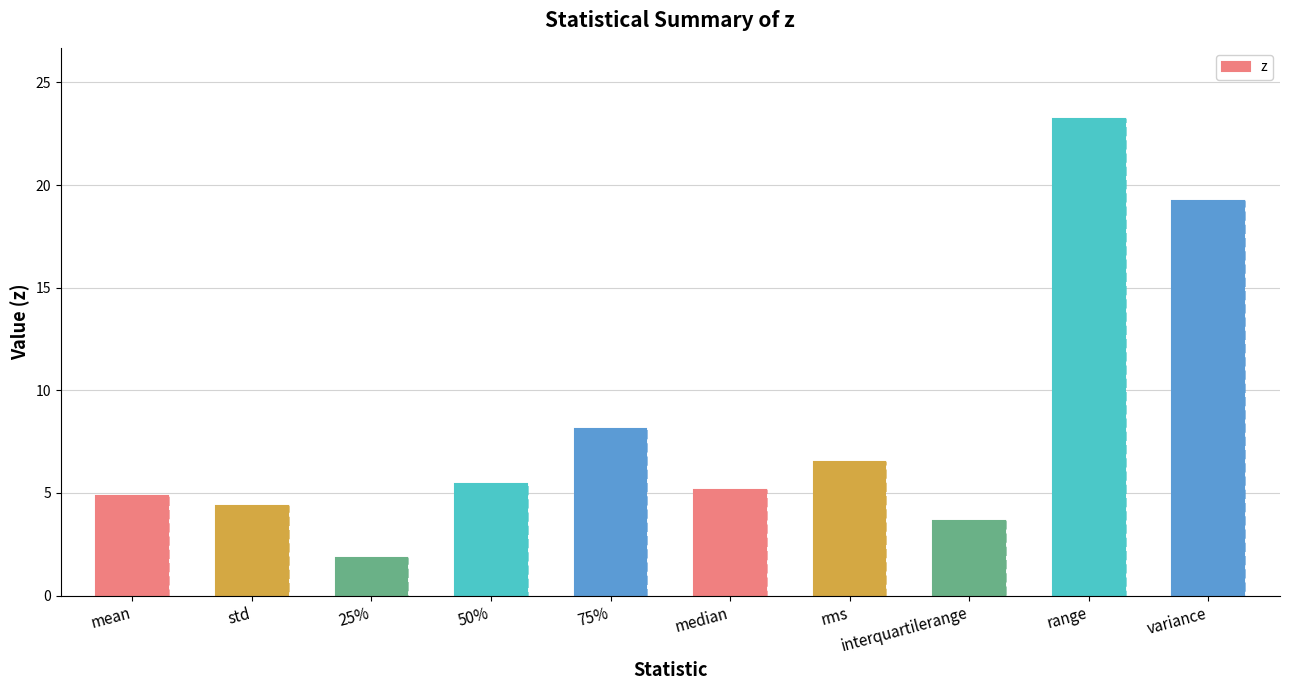

List the labels in order of value, largest first.

range, variance, 75%, rms, 50%, median, mean, std, interquartilerange, 25%